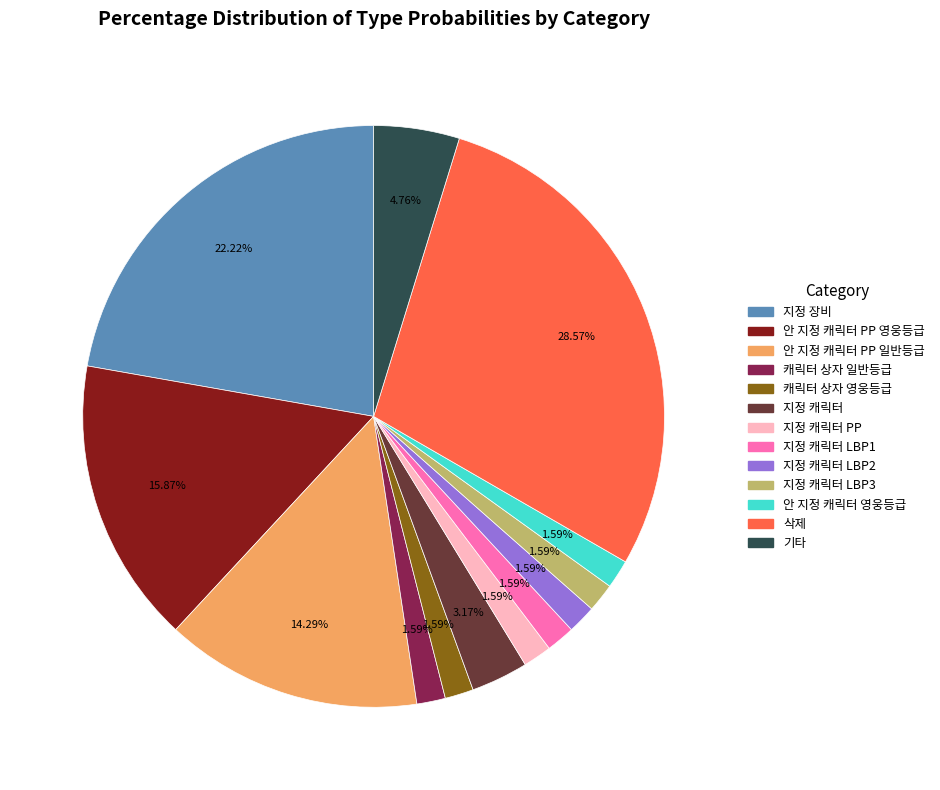

Is there any slice that represents more than half of the pie?

No